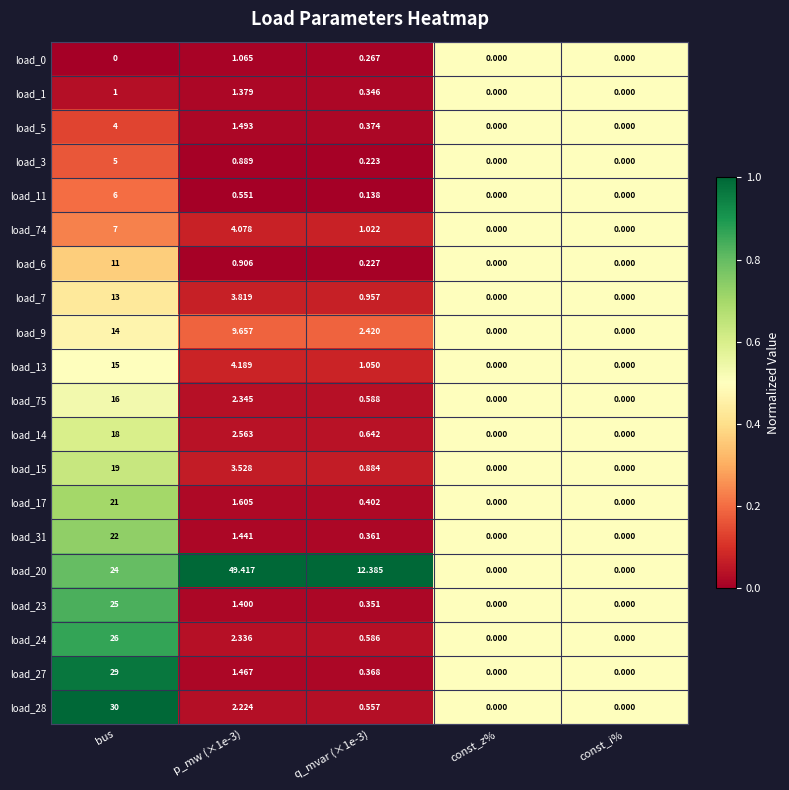

Which category has the highest value in the load_17 series?

bus